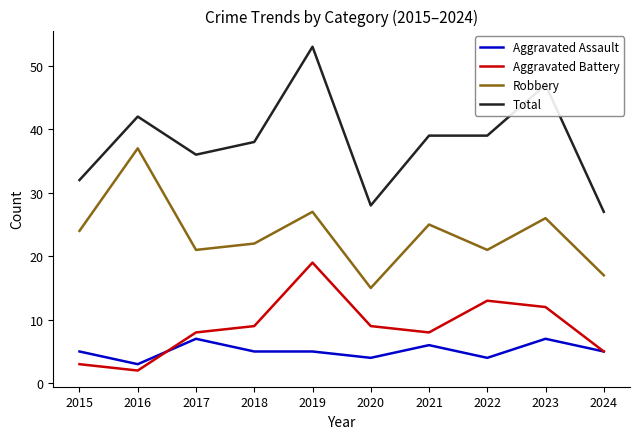

Where is the first local maximum for Total?

2016